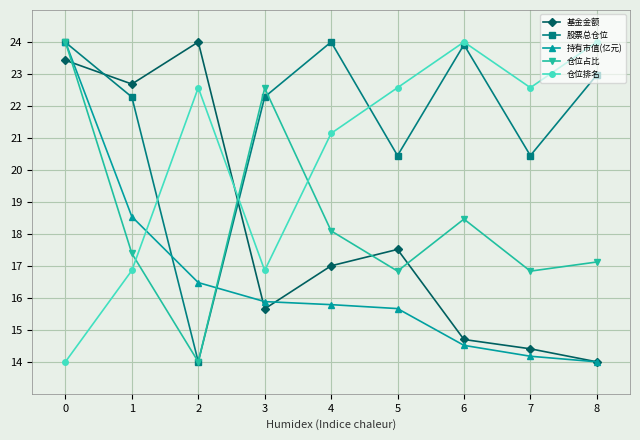

At how many categories does at least one series exceed 23?

5